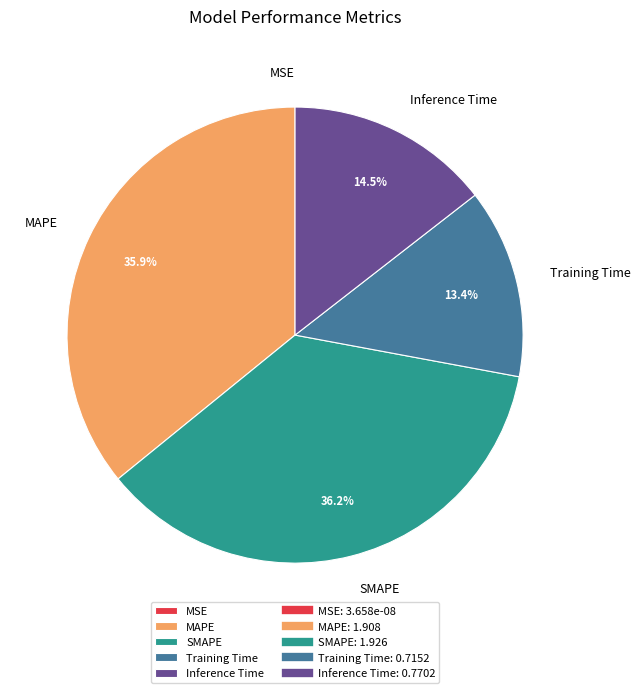

What is the total percentage of MAPE and Training Time?

49.3%